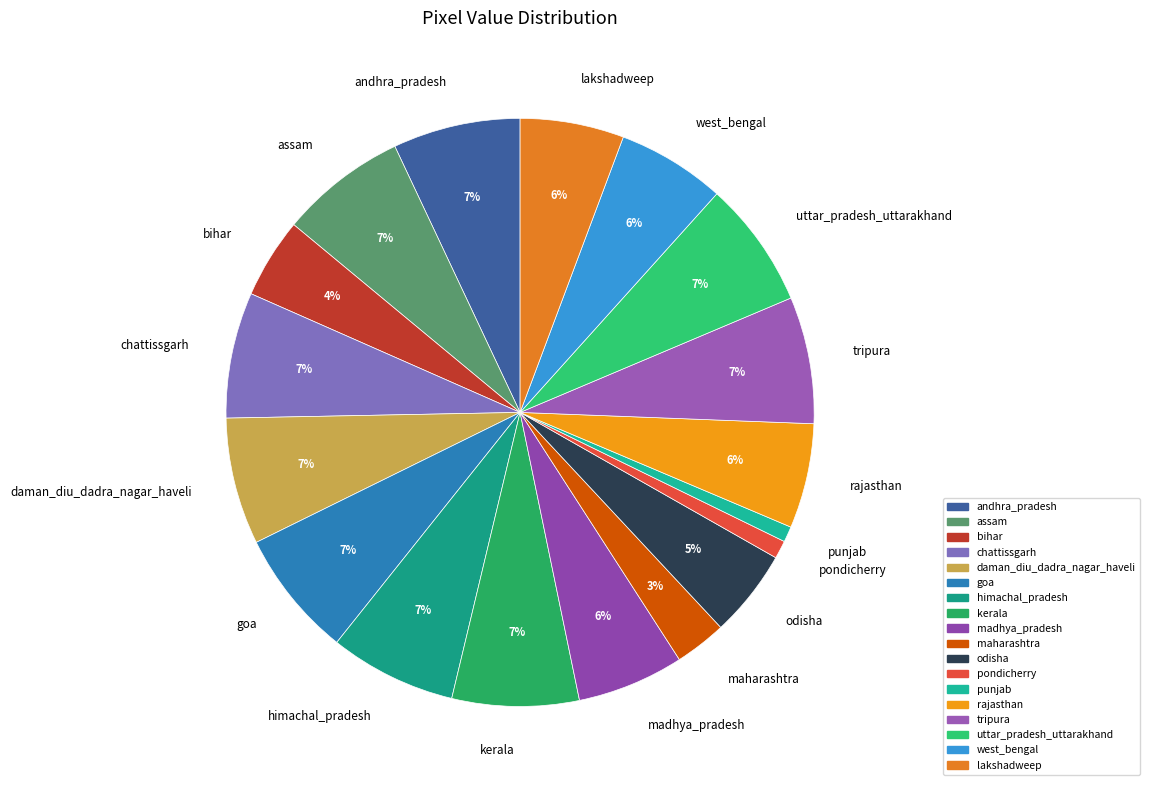

True or false: lakshadweep accounts for 1% of the total.

False